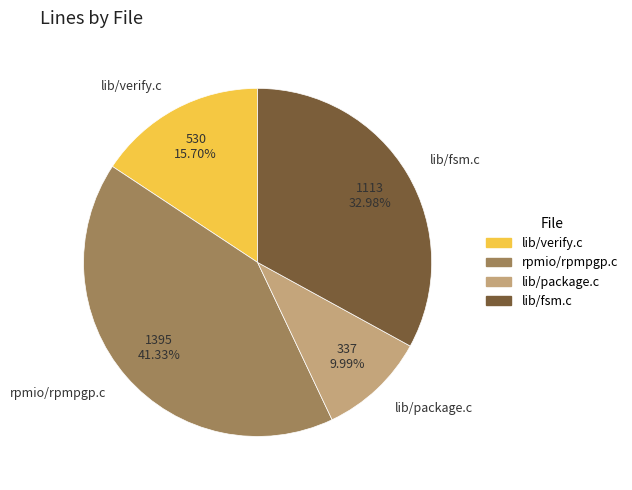

What percentage is NOT represented by lib/fsm.c?

67.0%